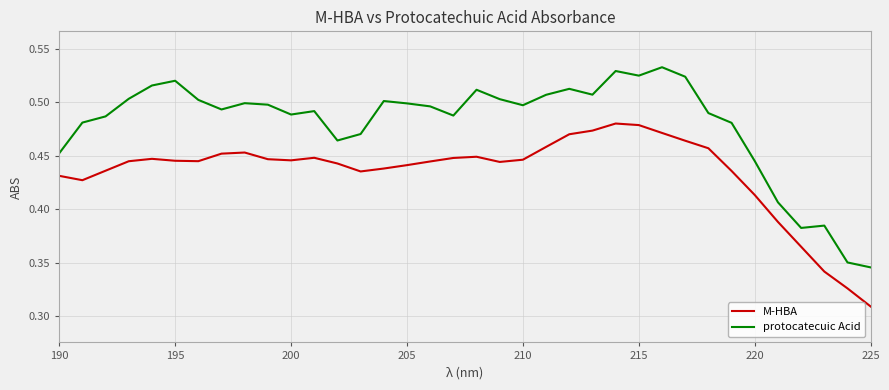

Which series has the largest total across all categories?

protocatecuic Acid